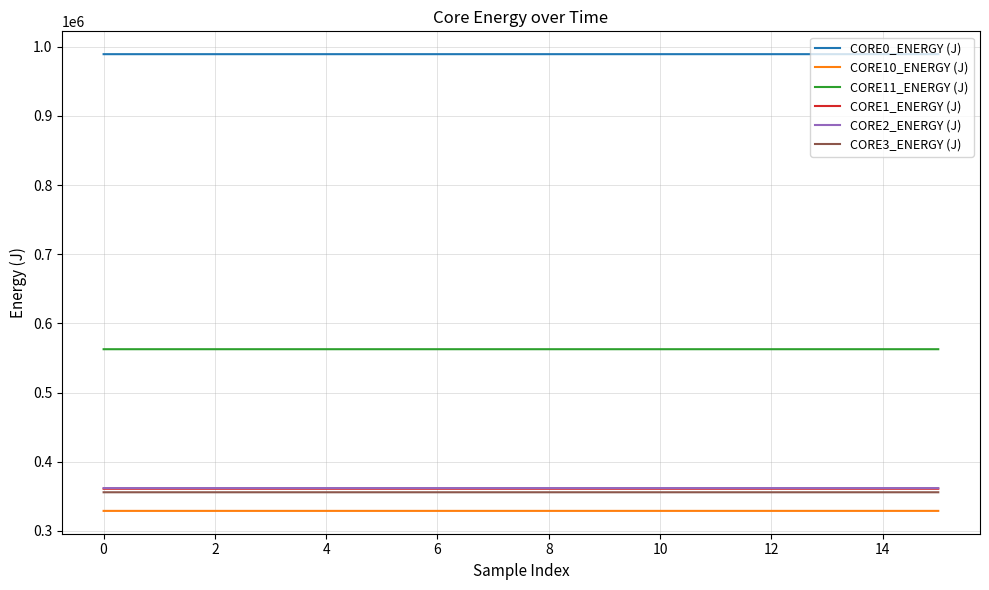

How many values in the CORE1_ENERGY (J) series are below 360966?

8